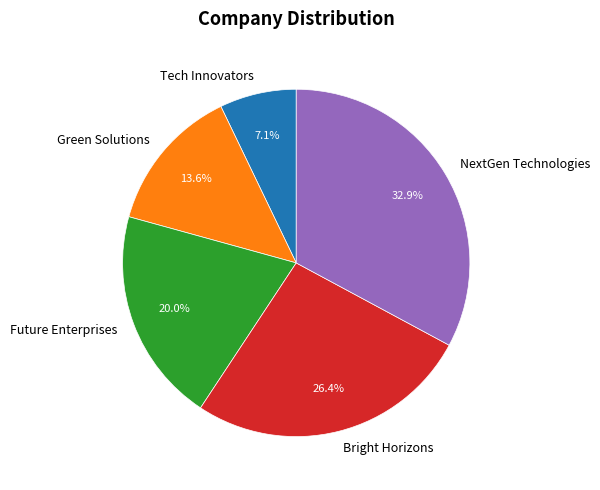

Is there any slice that represents more than half of the pie?

No